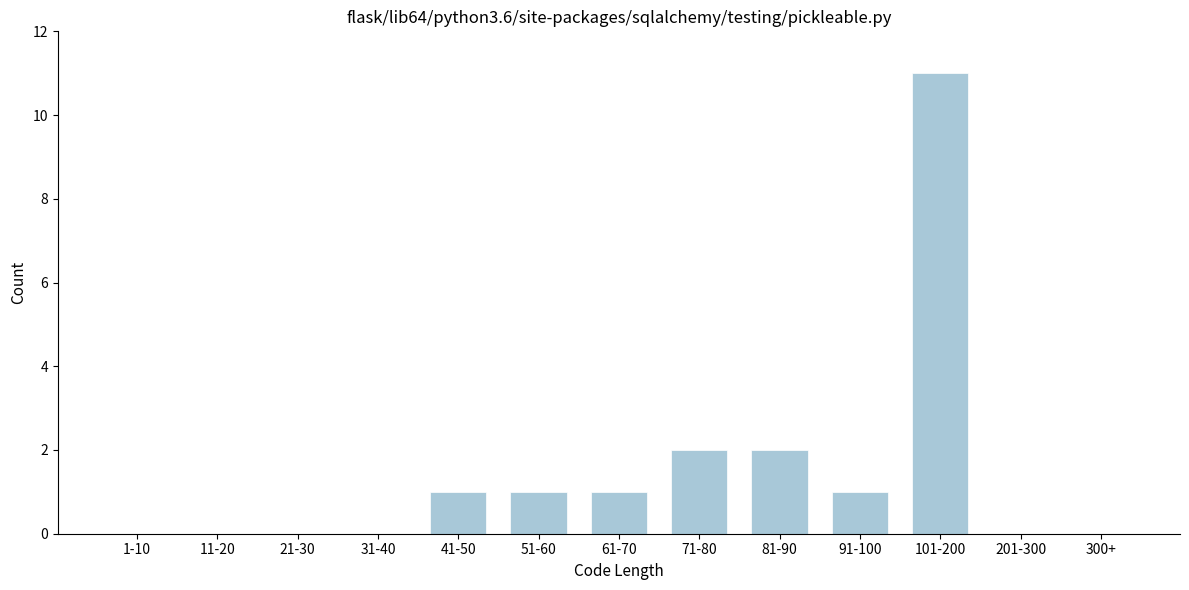

Reading left to right, extract all data points from this chart.

1-10=0	11-20=0	21-30=0	31-40=0	41-50=1	51-60=1	61-70=1	71-80=2	81-90=2	91-100=1	101-200=11	201-300=0	300+=0